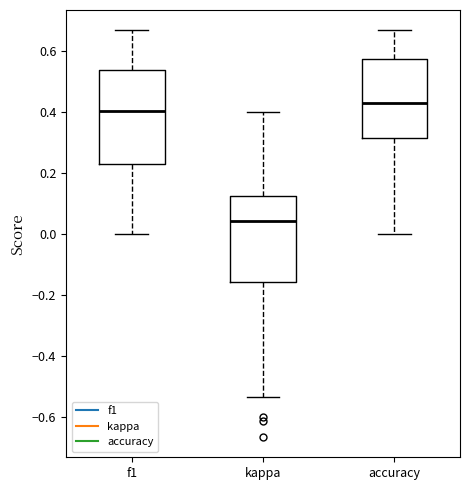

Which box is the tallest, from its lower edge to its upper edge?

f1